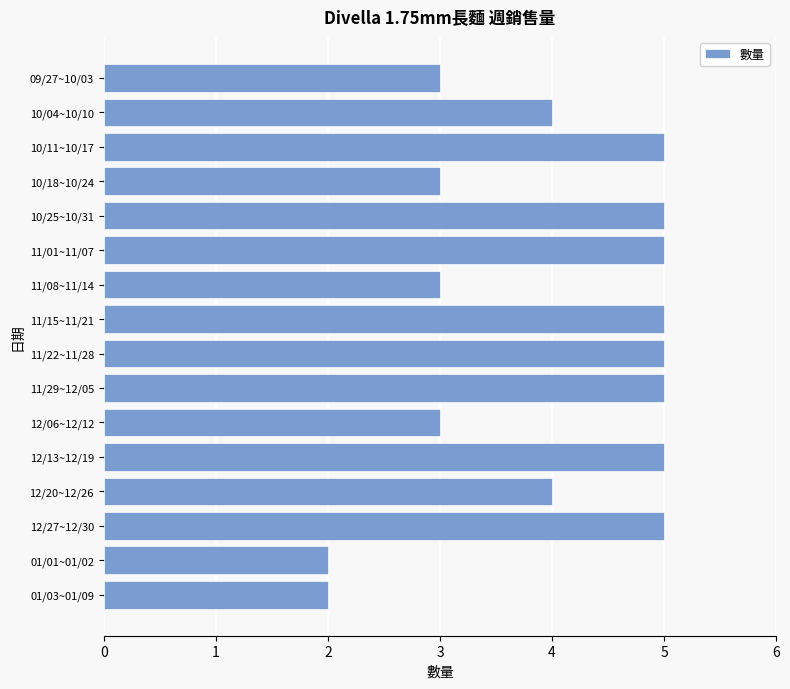

Approximately how many times larger is the value at 11/22~11/28 compared to 01/03~01/09?

2.5